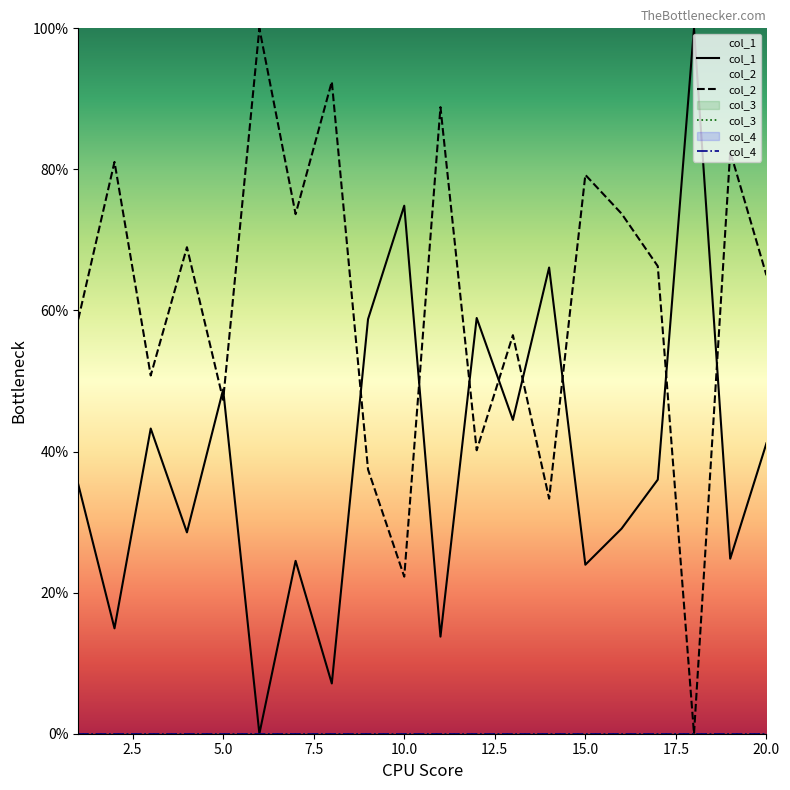

What is the difference between the highest and lowest values at 17?

30.3